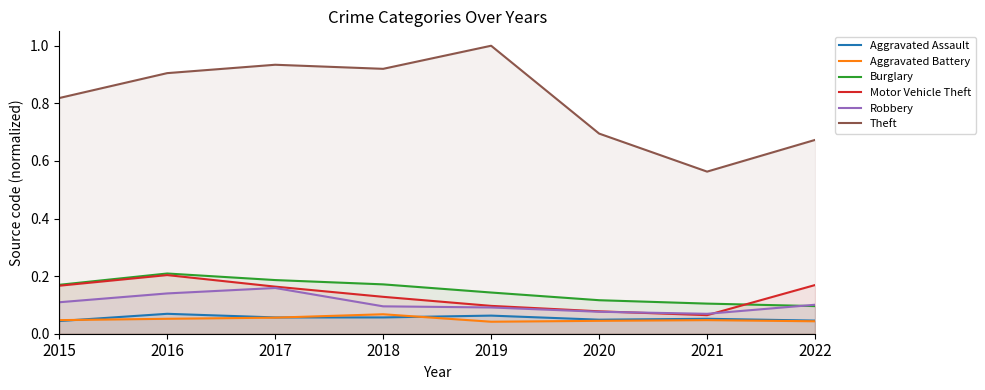

What is the value of the Robbery point at the 7th from the left?

0.1